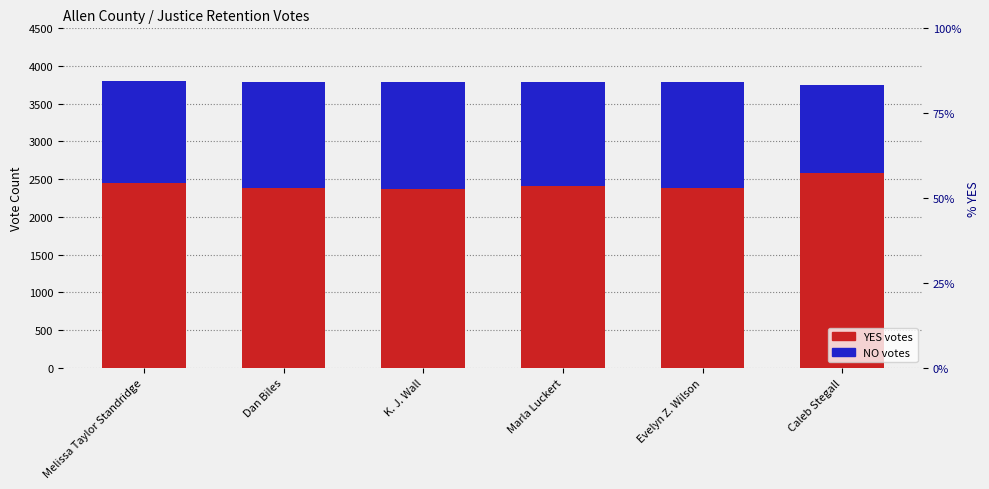

What is the maximum value shown in the chart?

2579